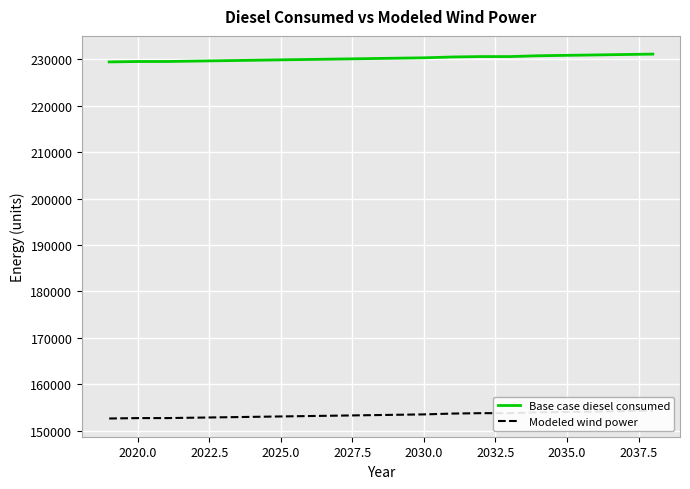

The value of Base case diesel consumed at 2030.0 is 318941.5. True or false?

False